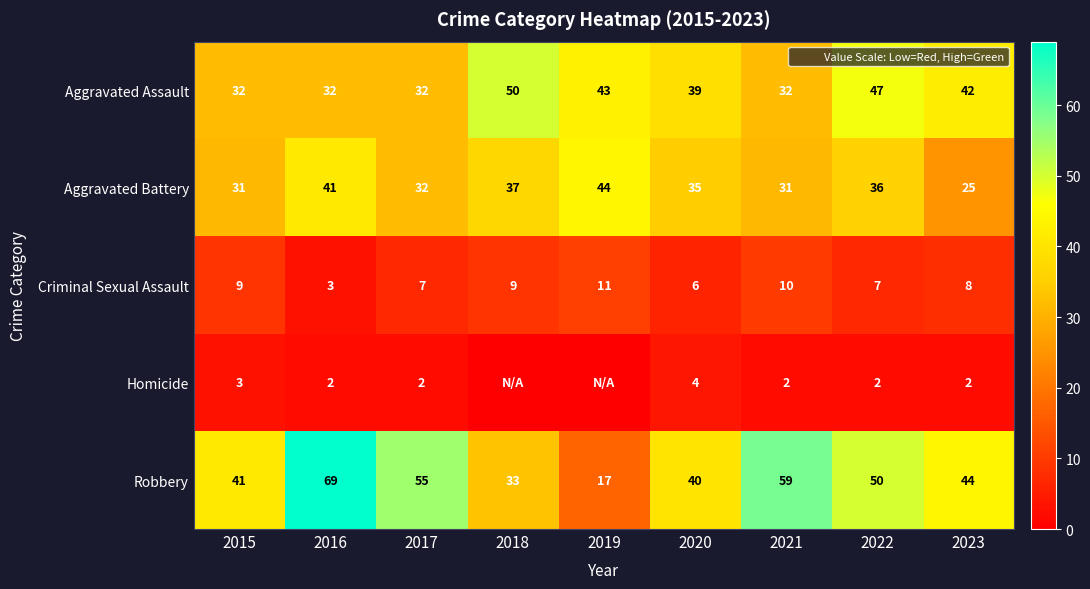

What is the sum of the Criminal Sexual Assault values at 2023 and 2016?

11